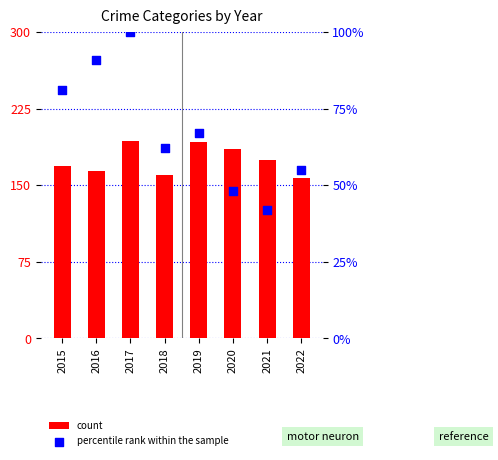

Which series has the largest total across all categories?

count